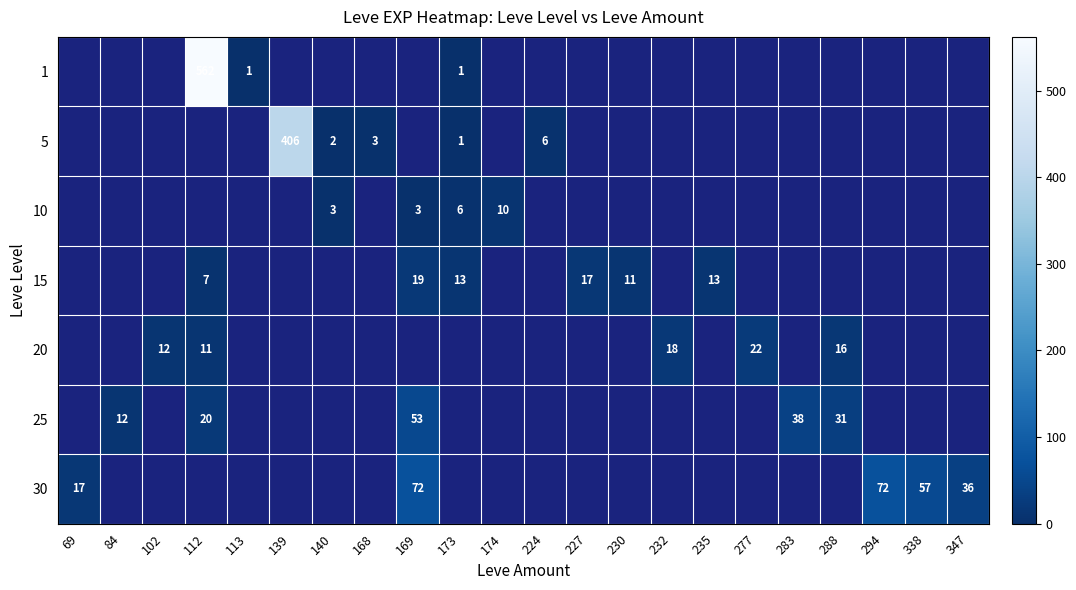

Count the number of categories in the chart.

22